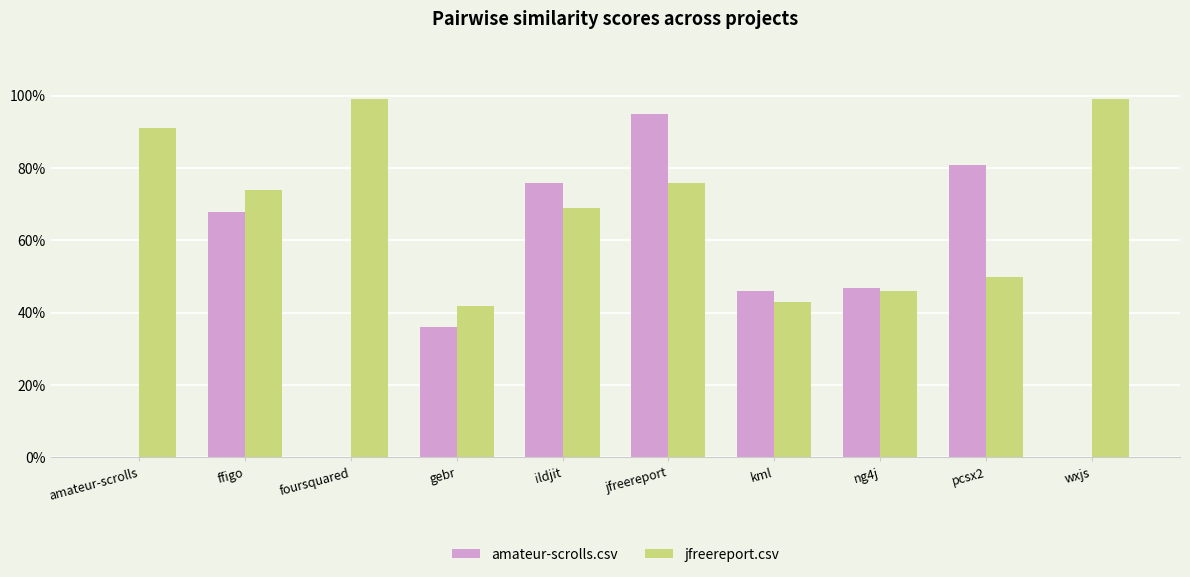

What are all the series names shown in the legend?

amateur-scrolls.csv, jfreereport.csv